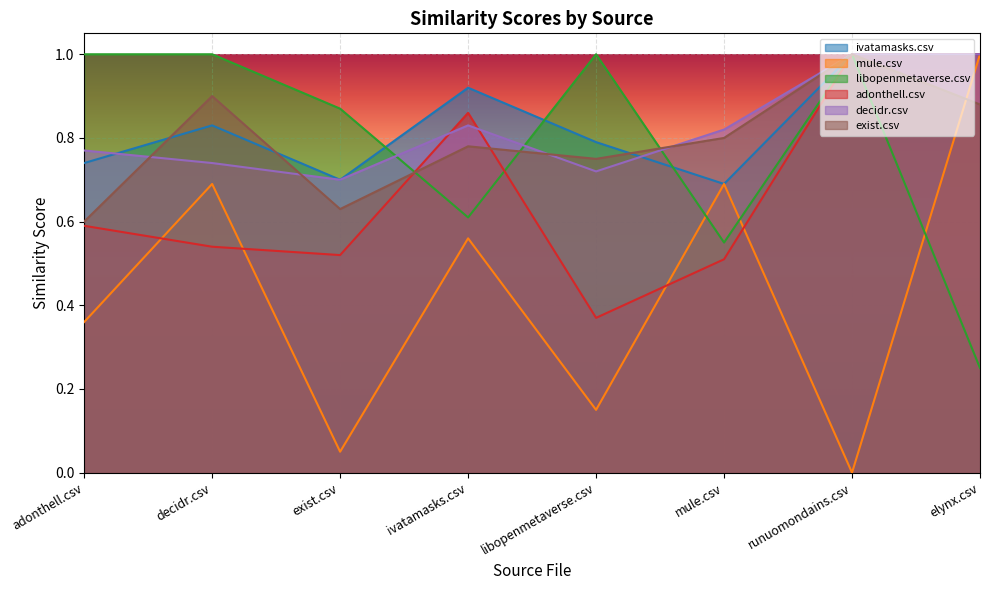

What is the label of the 5th point from the right?

ivatamasks.csv